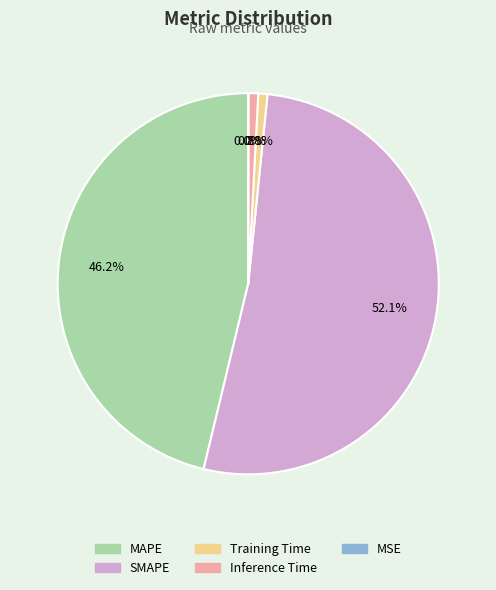

Is it true that MAPE is 46% of the pie?

True